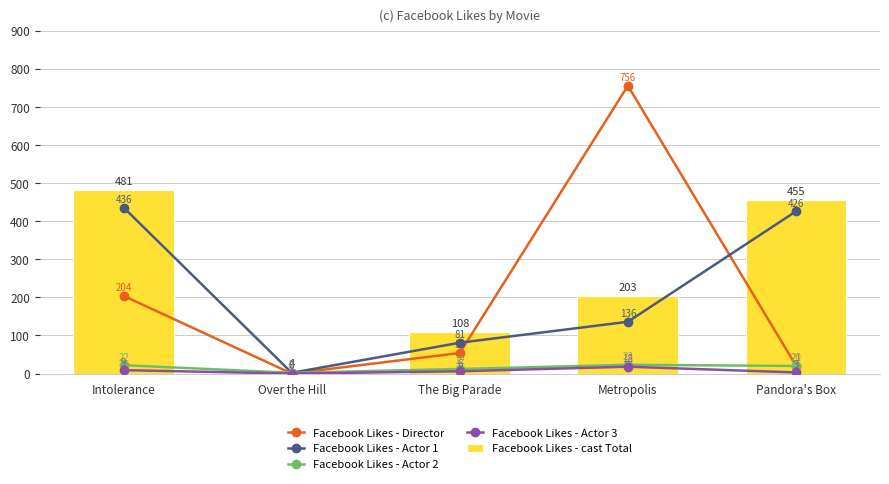

What is the sum of the Facebook Likes - Actor 3 values at Pandora's Box and Over the Hill?

3